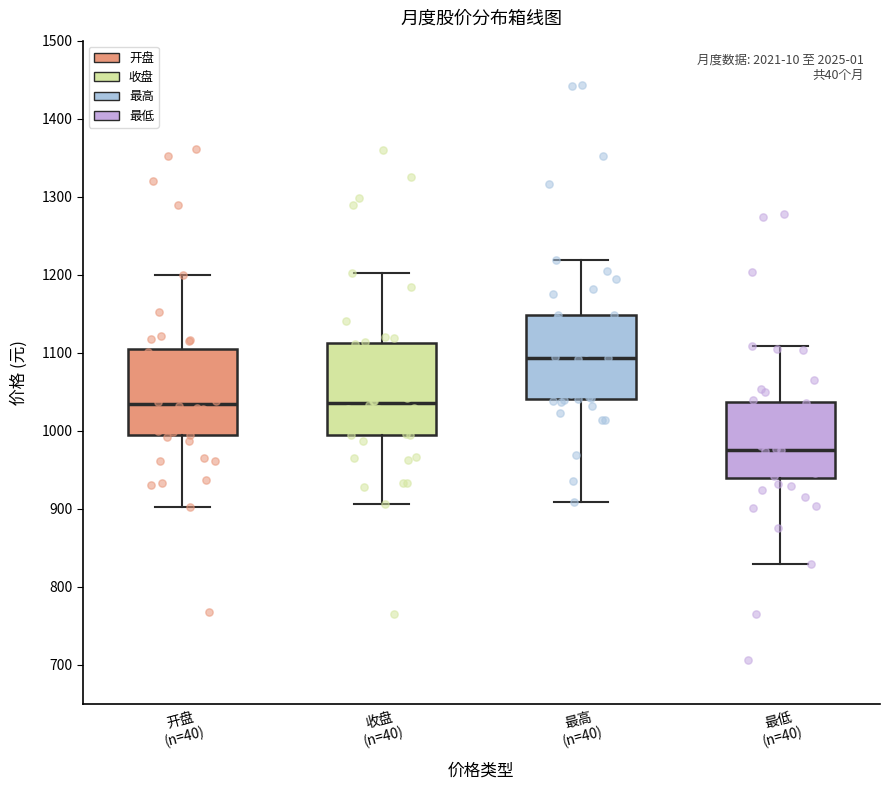

Reading left to right, transcribe this box plot: for each box, give where its median line is, the range the box spans, and where its two whiskers end, as read against the y-axis. The values are not printed on the chart, so give them approximately, as read against the axis.

开盘 (n=40): median 1030, box 990 to 1100, whiskers 900 to 1200
收盘 (n=40): median 1040, box 990 to 1110, whiskers 910 to 1200
最高 (n=40): median 1090, box 1040 to 1150, whiskers 910 to 1220
最低 (n=40): median 980, box 940 to 1040, whiskers 830 to 1110